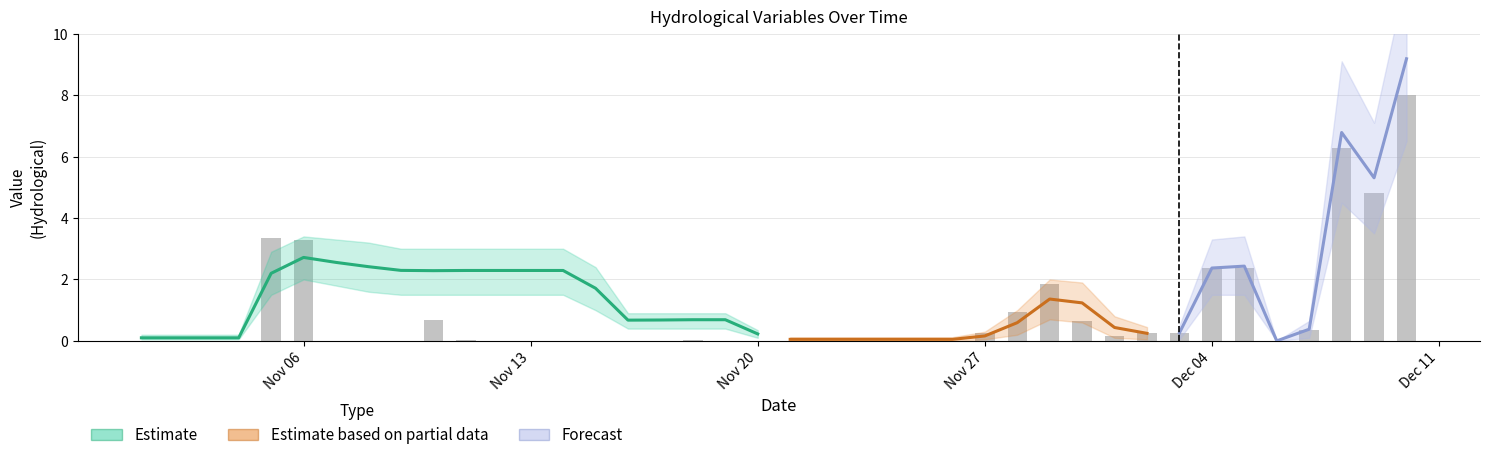

How many distinct data groups are displayed?

3